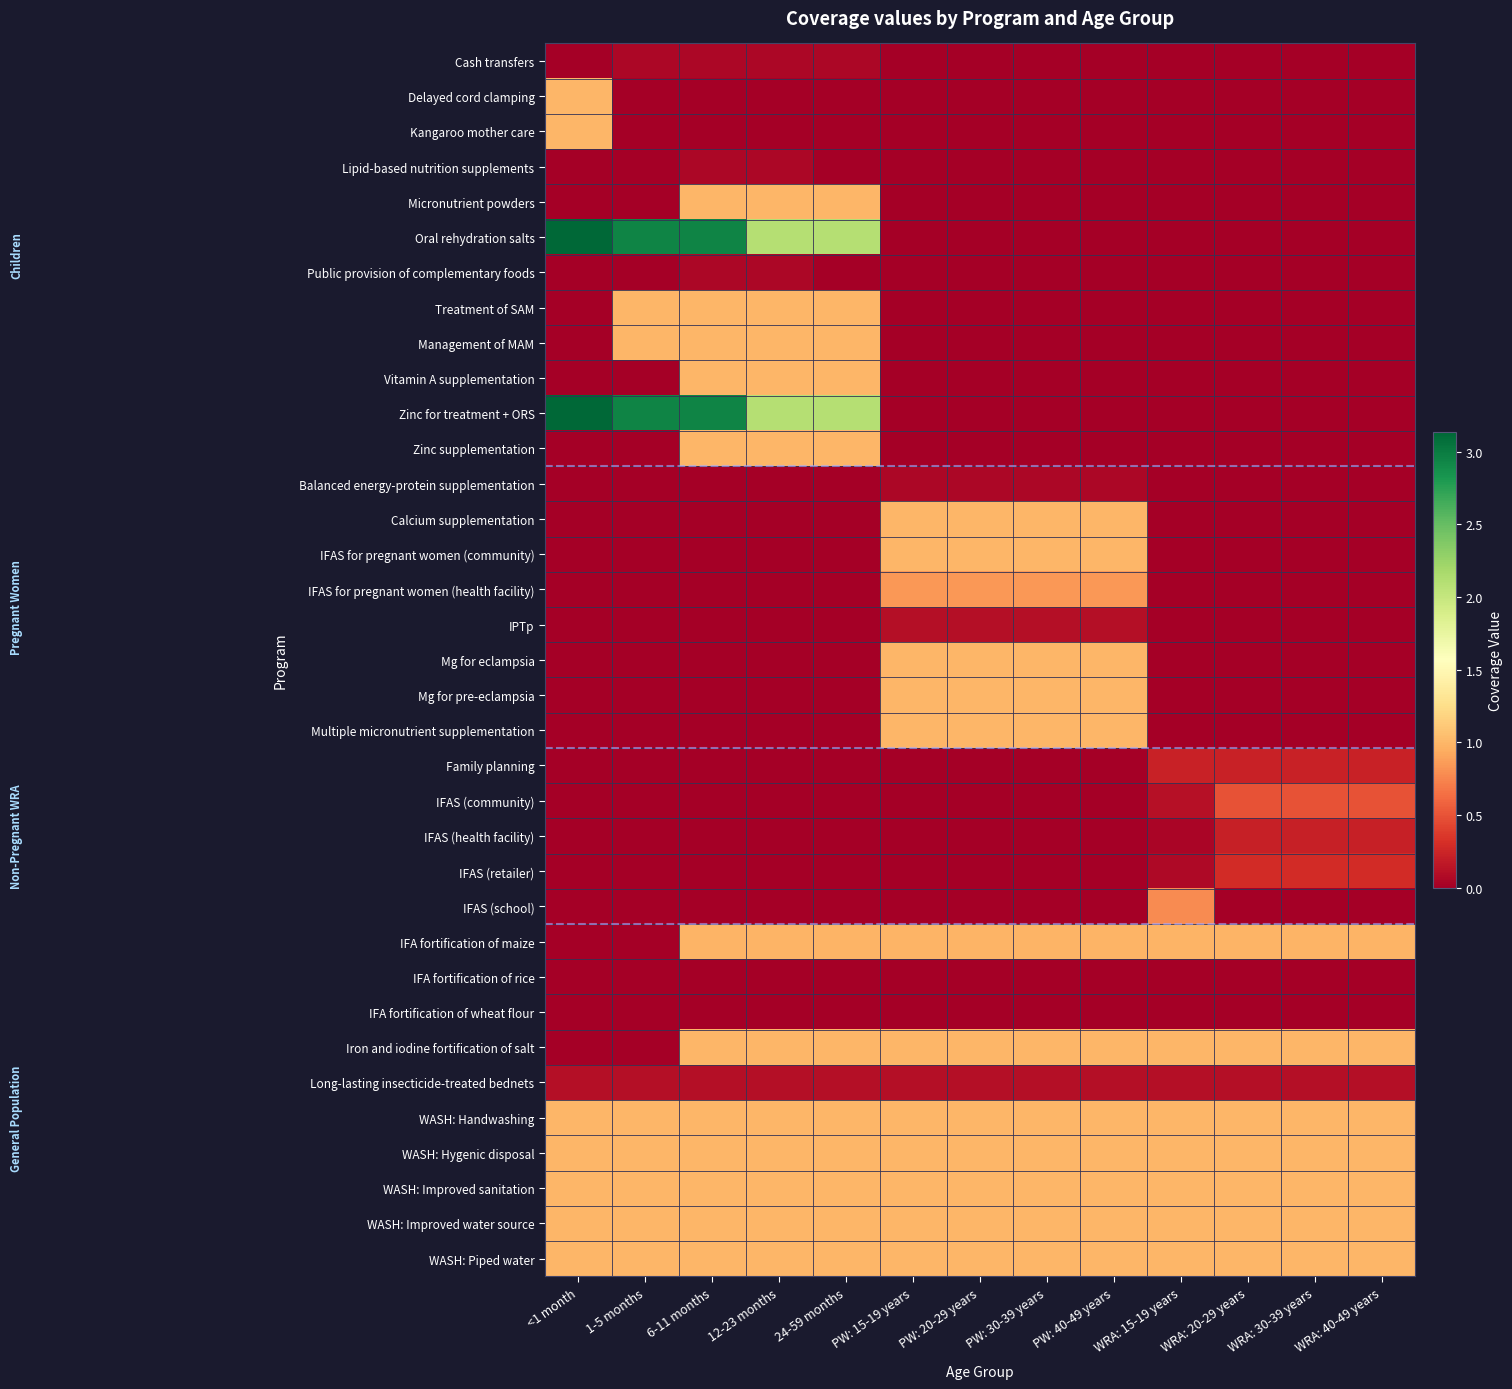

Which series has the largest total across all categories?

Oral rehydration salts